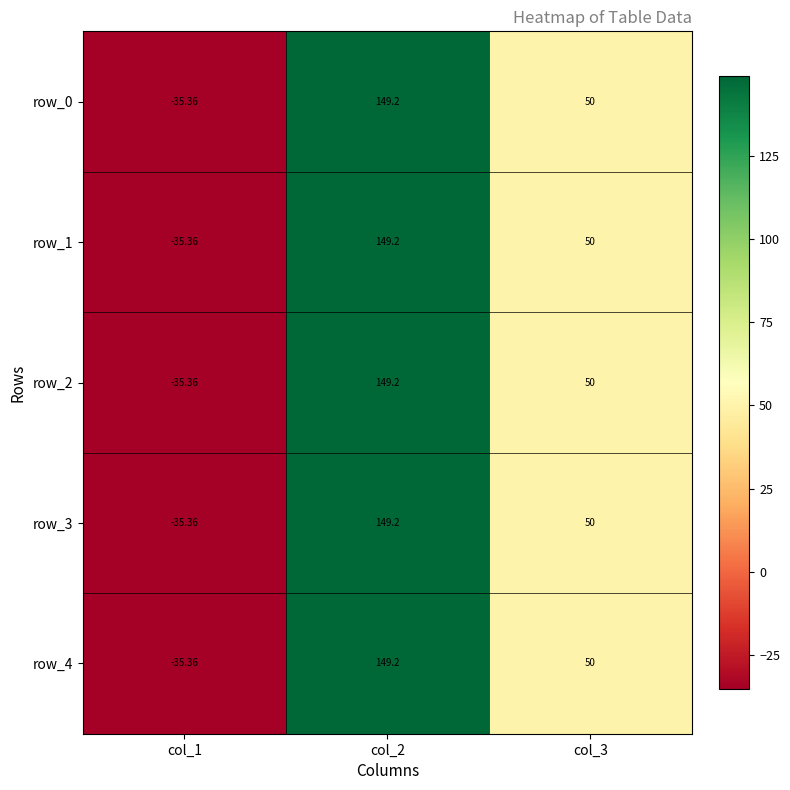

Is the value of row_2 at col_3 greater than the value of row_4 at col_1?

Yes